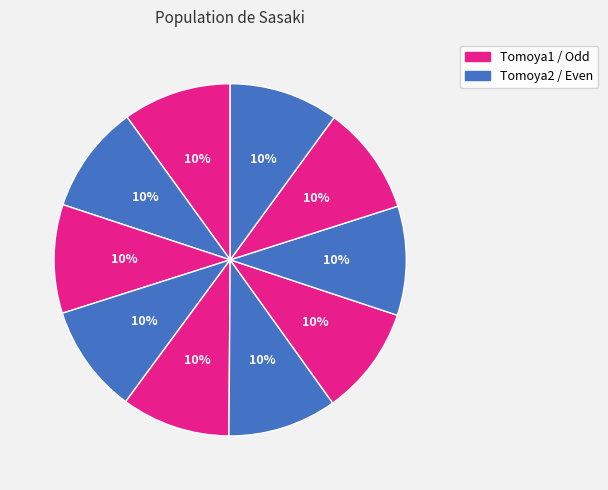

How many segments does this pie chart have?

10